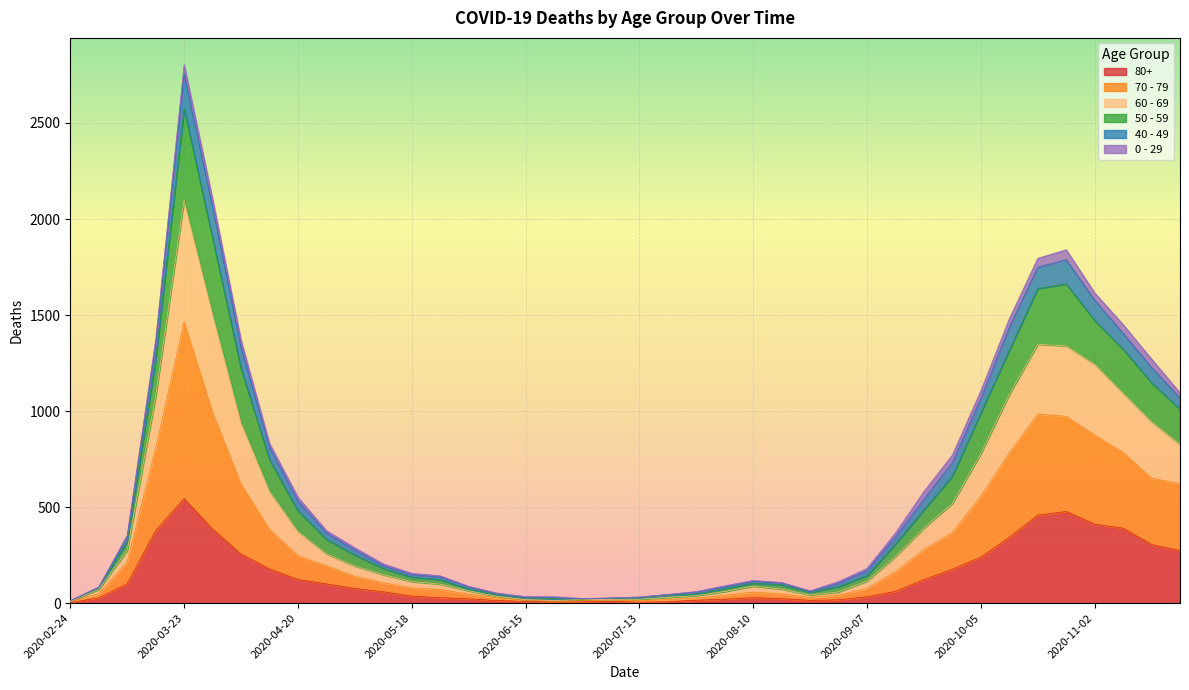

What is the label of the 21st point from the left?

2020-07-13